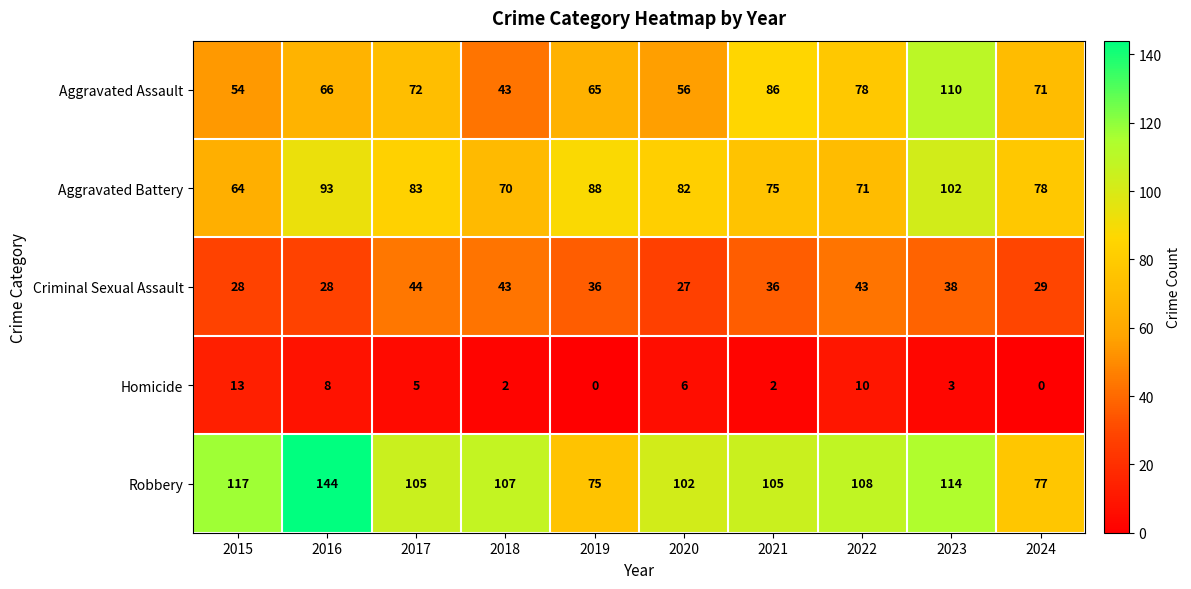

What is the minimum value for Robbery?

75